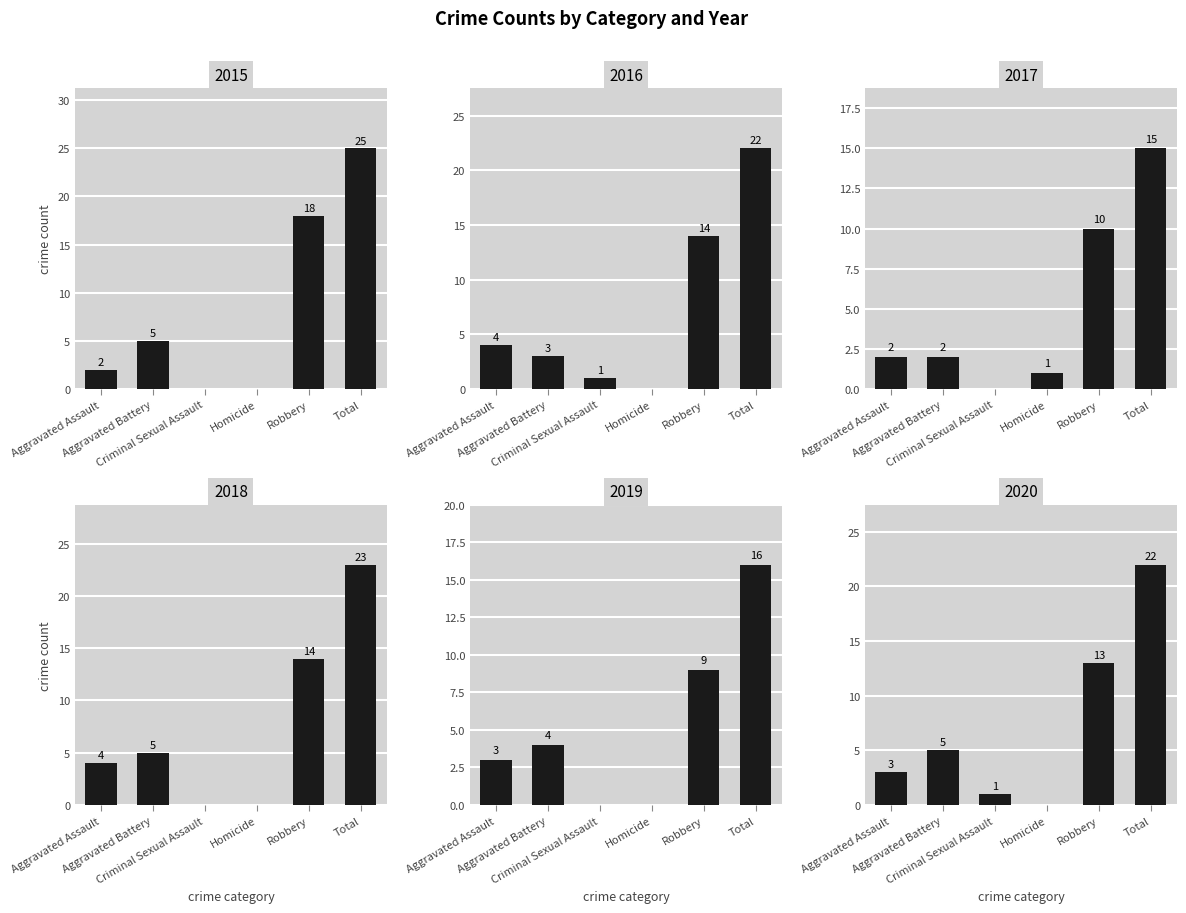

What are all the series names shown in the legend?

2015, 2016, 2017, 2018, 2019, 2020